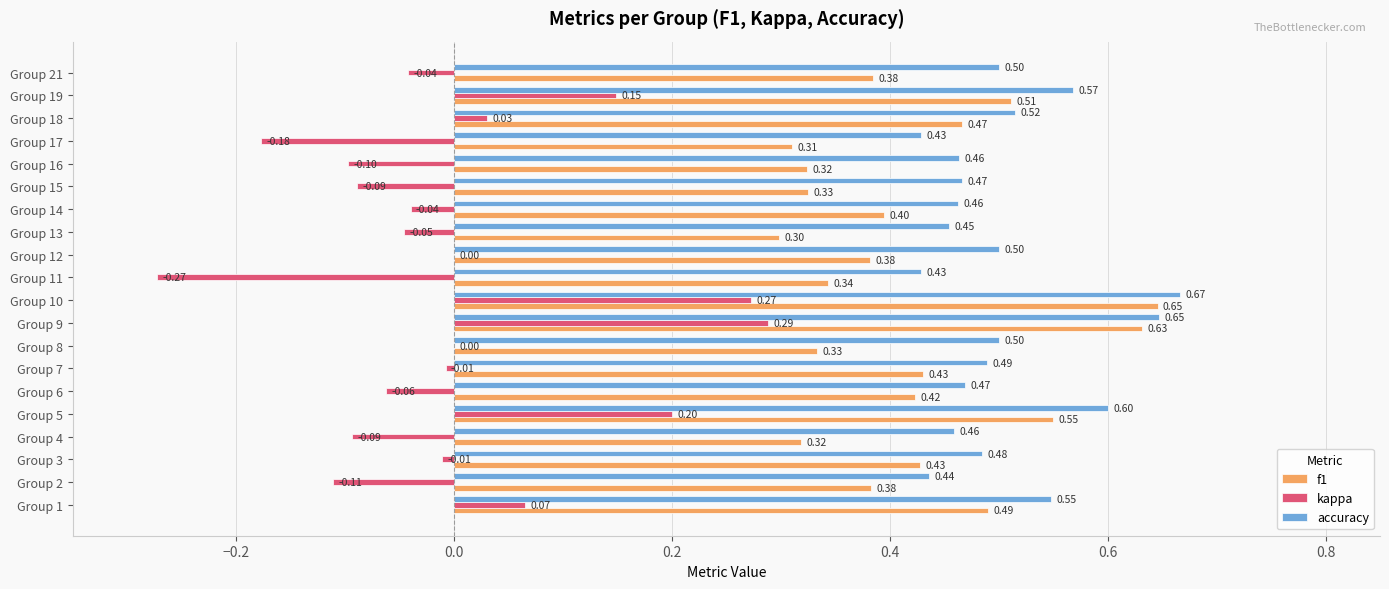

Count the number of data series in this chart.

3